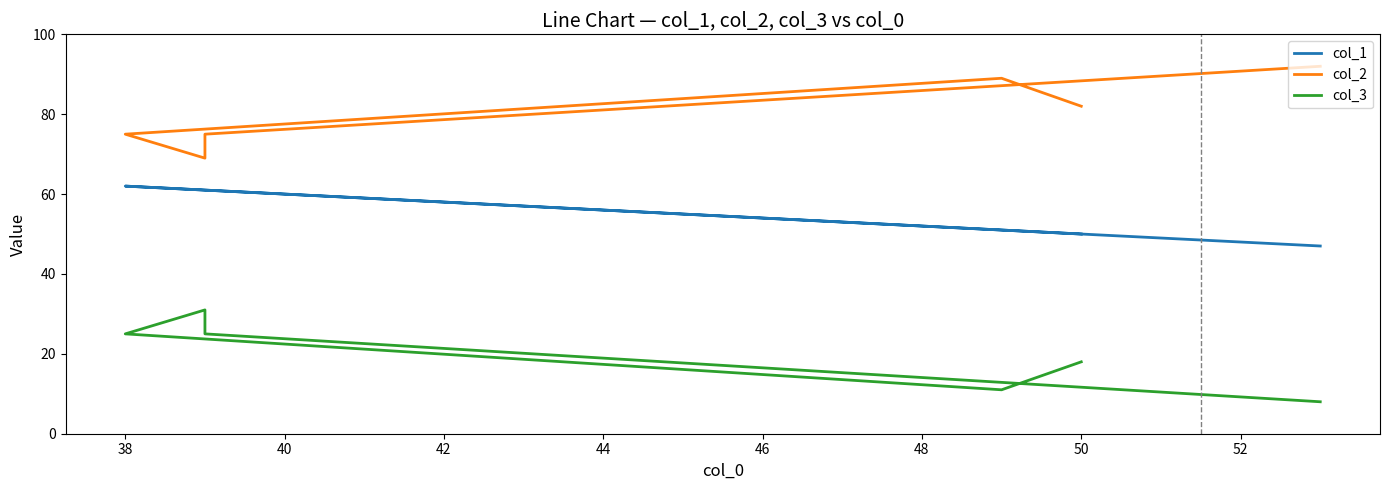

True or false: col_1 and col_3 cross at least once.

False